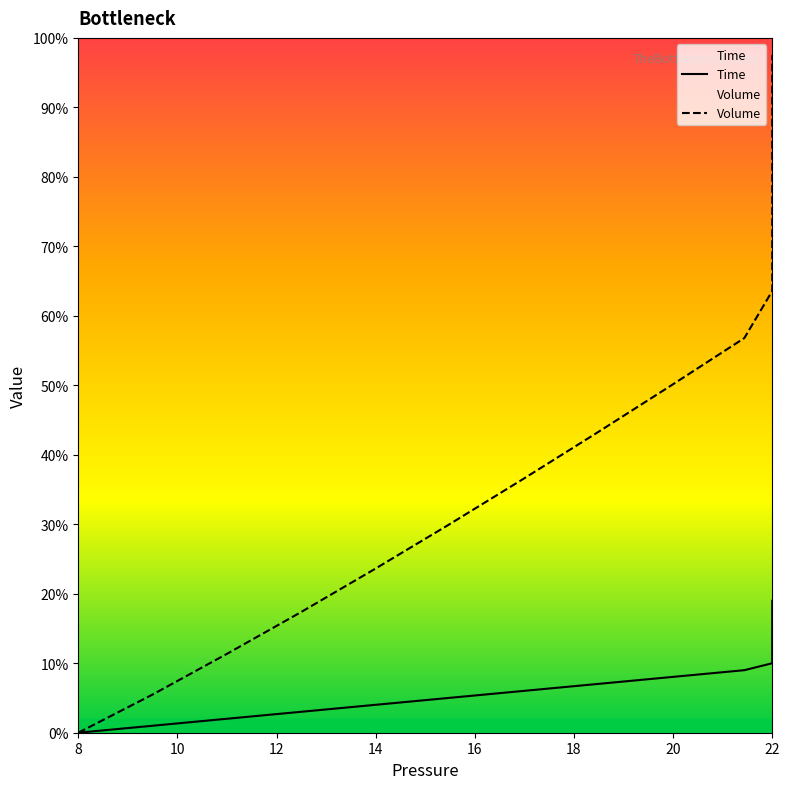

Which series changed the most between 20 and 8?

Volume